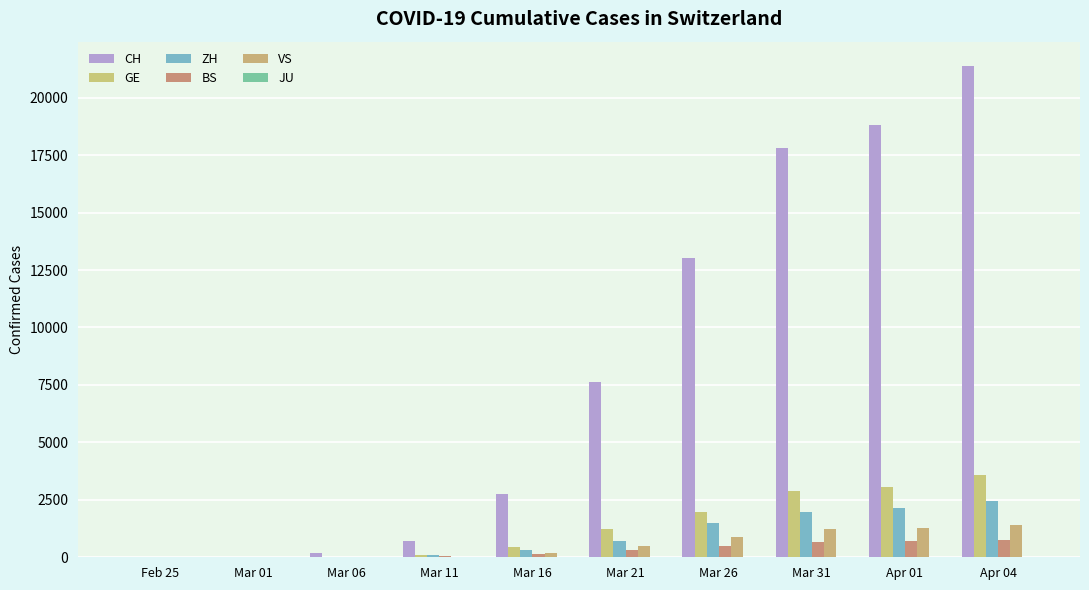

Are the bars grouped side by side (vs. stacked)?

Yes